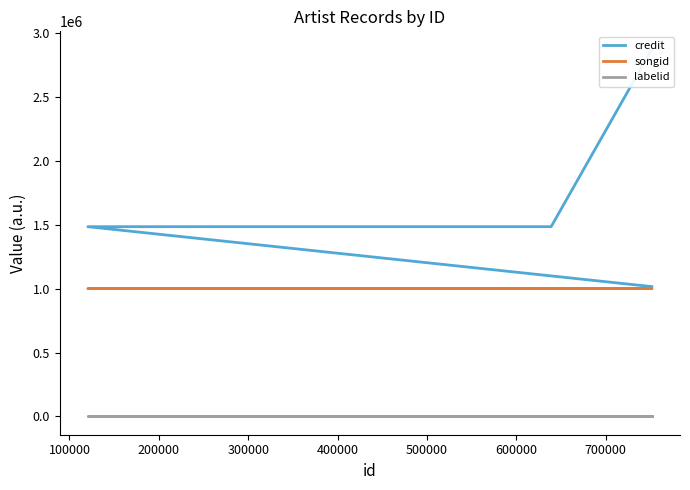

What is the difference between the maximum and minimum values in the songid series?

982